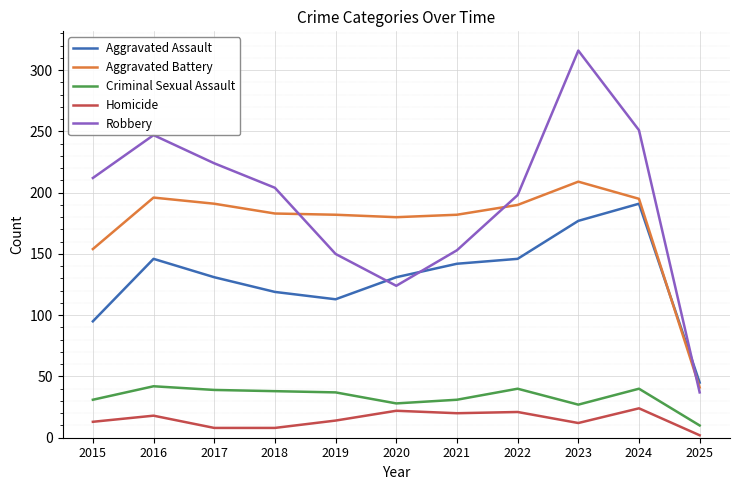

What is the sum of all Homicide values?

162